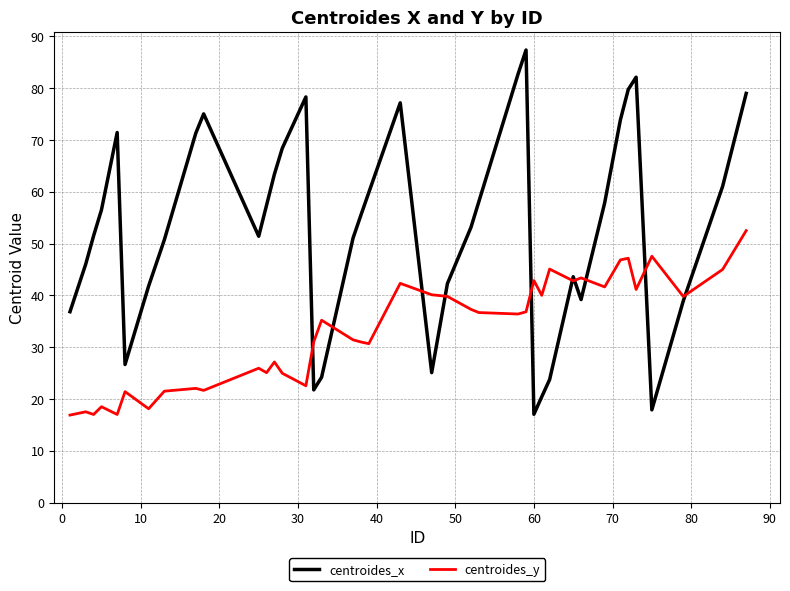

True or false: centroides_x and centroides_y cross at least once.

True